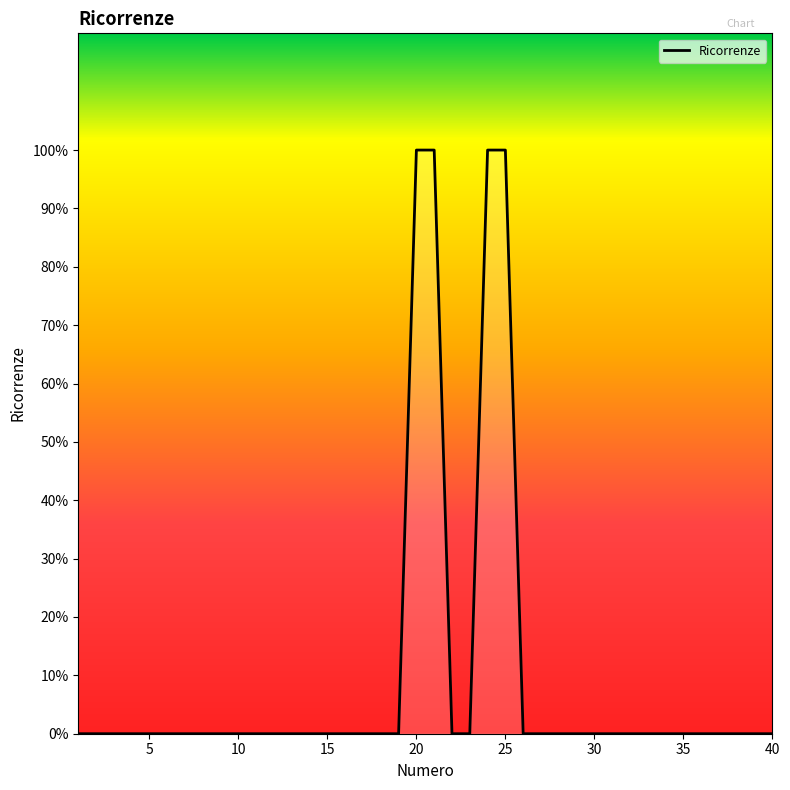

Rank the categories by value from highest to lowest.

20, 21, 24, 25, 1, 2, 3, 4, 5, 6, 7, 8, 9, 10, 11, 12, 13, 14, 15, 16, 17, 18, 19, 22, 23, 26, 27, 28, 29, 30, 31, 32, 33, 34, 35, 36, 37, 38, 39, 40